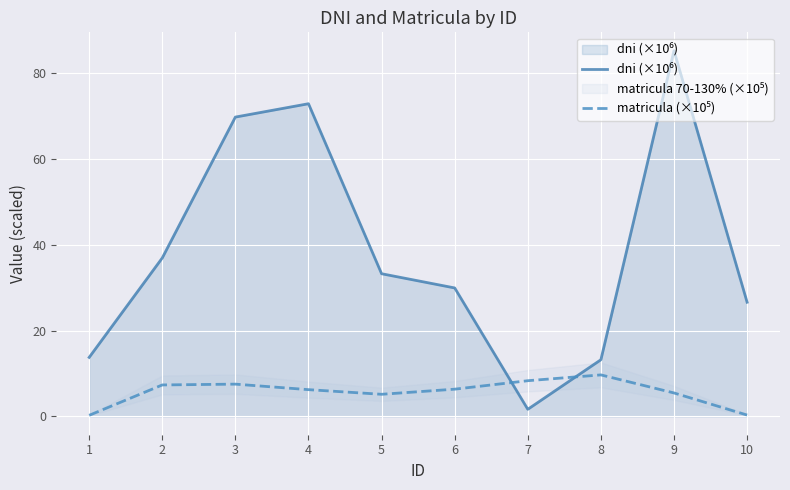

What is the lowest value of the matricula (×10⁵) series?

0.3